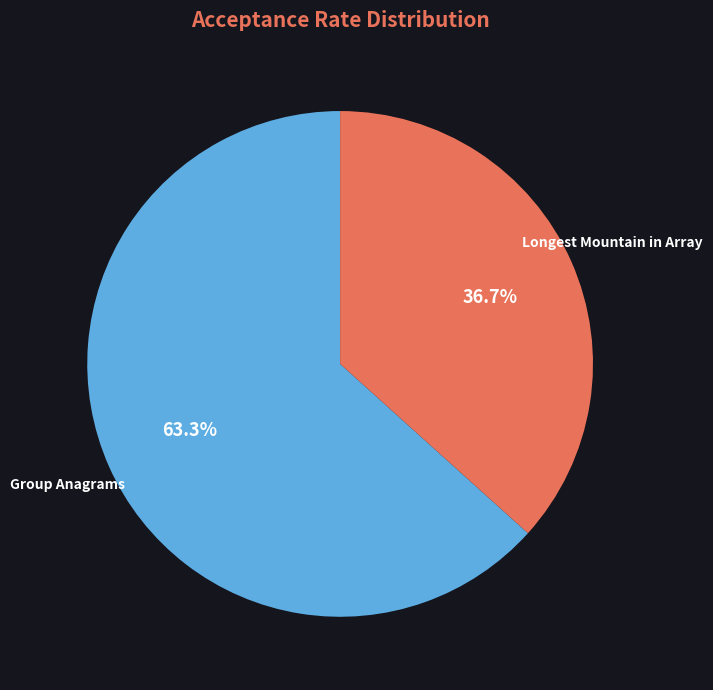

Rank the categories by value from highest to lowest.

Group Anagrams, Longest Mountain in Array